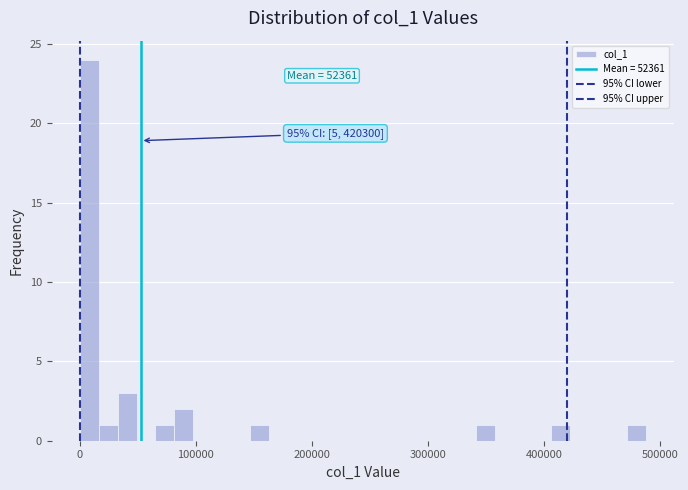

Around what value on the x-axis is the tallest bar? Give the approximate position of its centre, as read against the axis.

10000